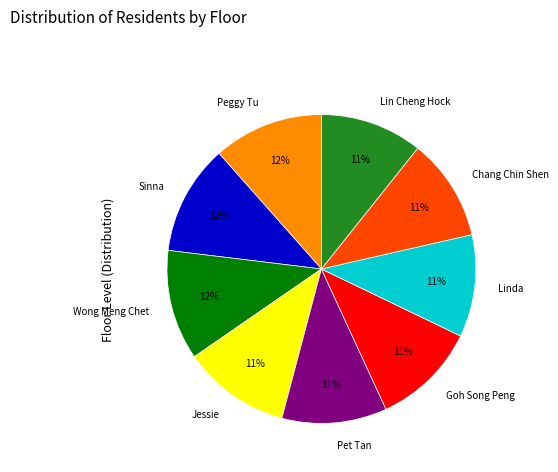

Is it true that Sinna is 26% of the pie?

False